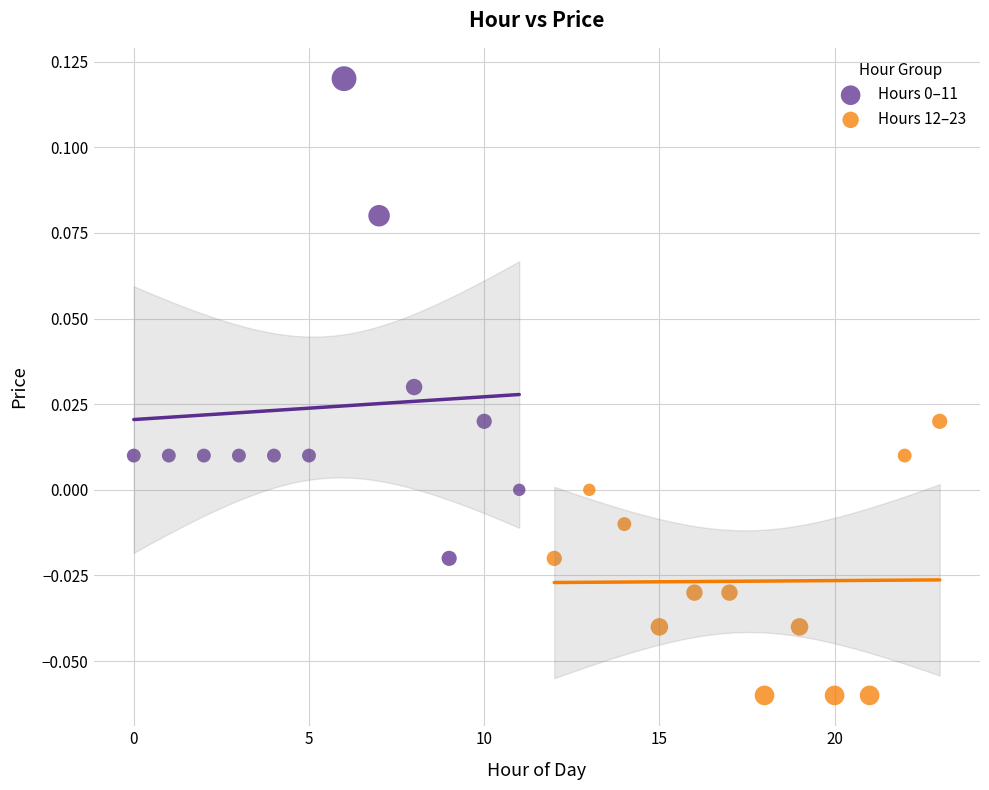

Which series reaches the minimum Y coordinate?

Hours 12–23